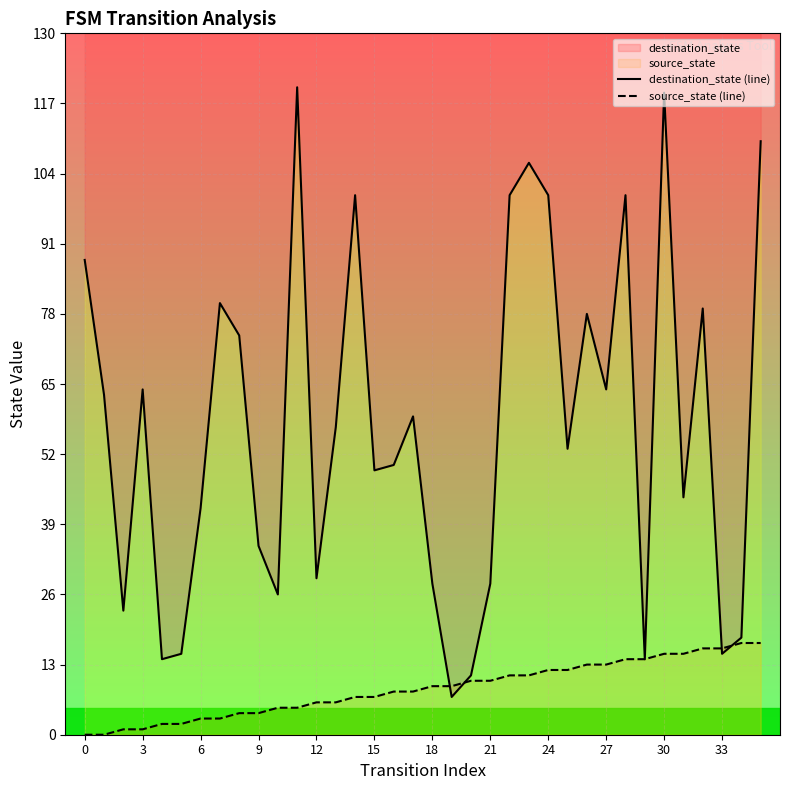

What is the maximum value for destination_state (line)?

120